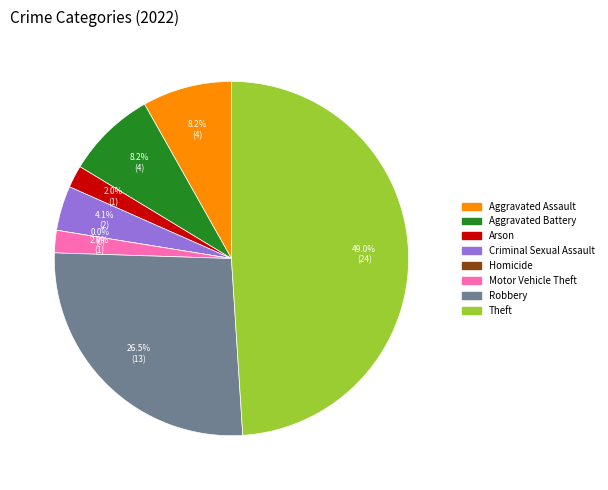

True or false: Robbery accounts for 27% of the total.

True